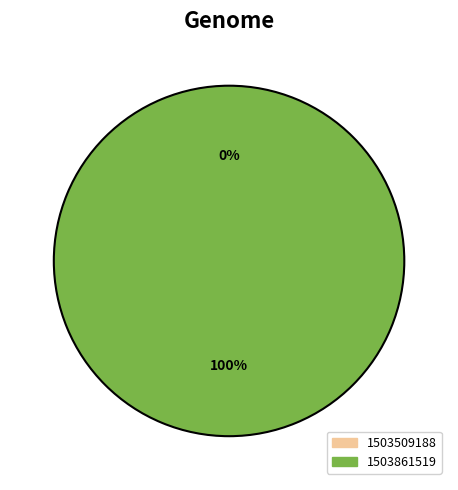

What is the largest slice in the pie chart?

1503861519